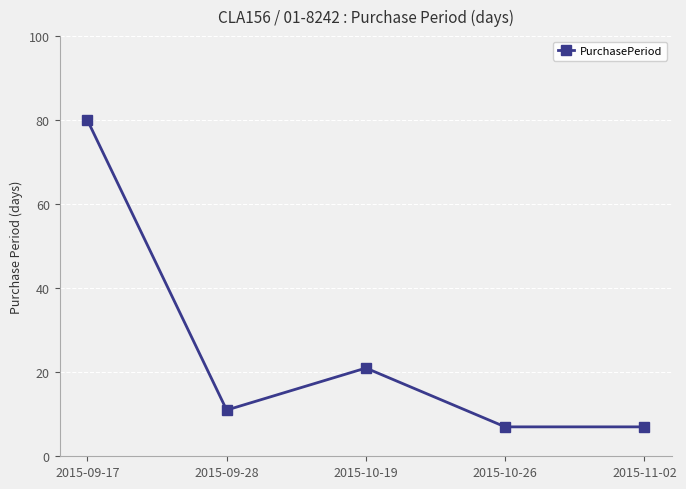

What is the sum of all values?

126